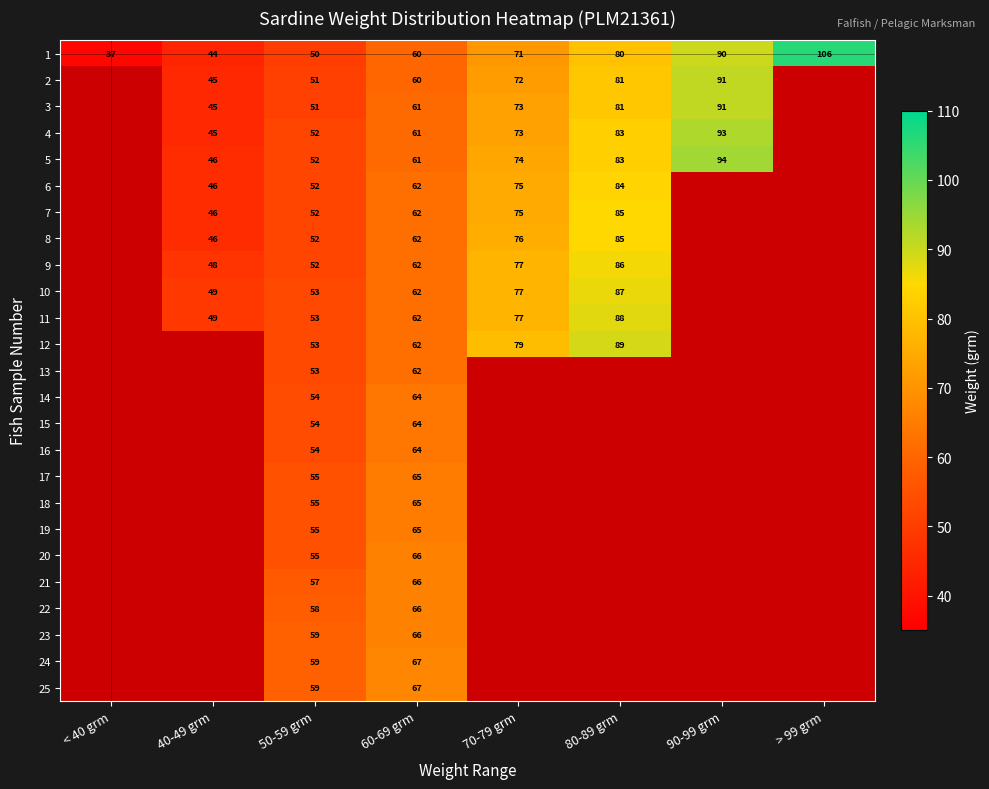

What value does the 1 series have at 80-89 grm, to the nearest 10?

80